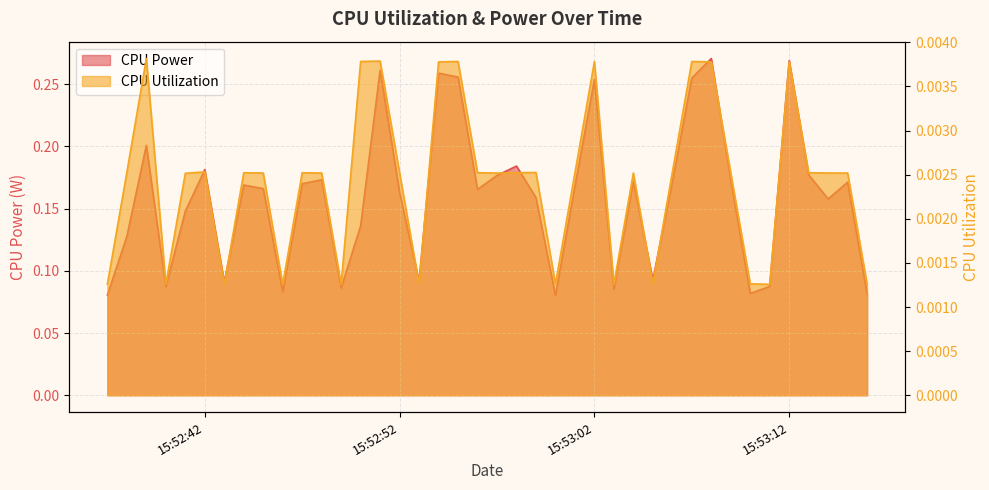

What is the value of the CPU Power point at the 8th from the left?

0.2